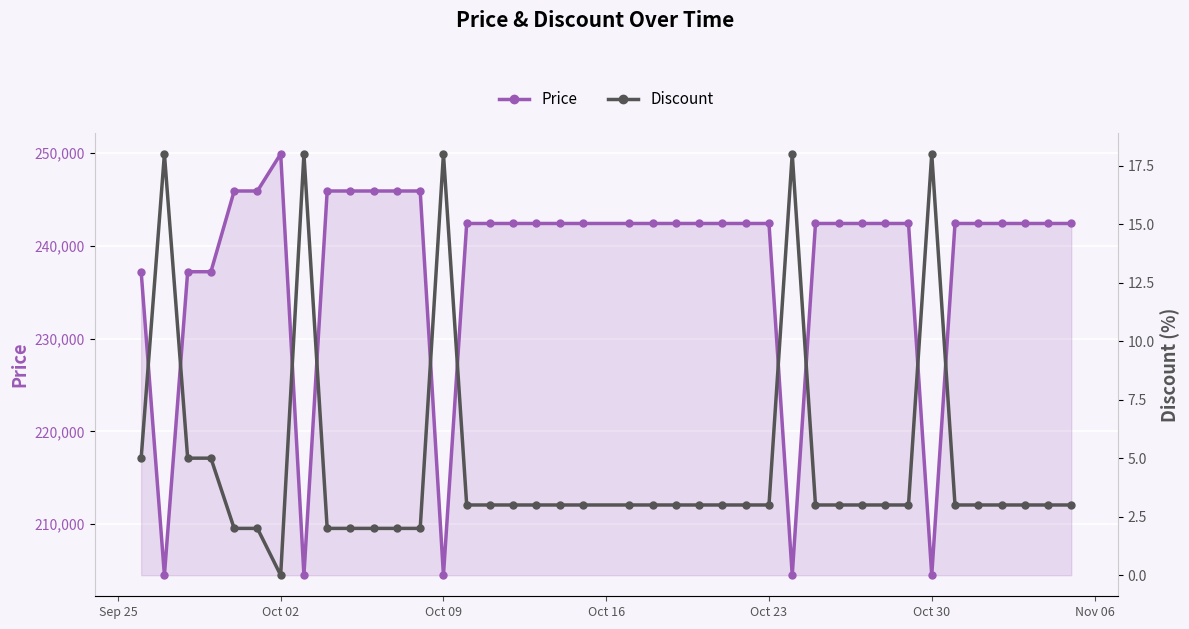

What is the difference between the maximum and minimum values in the Discount series?

18